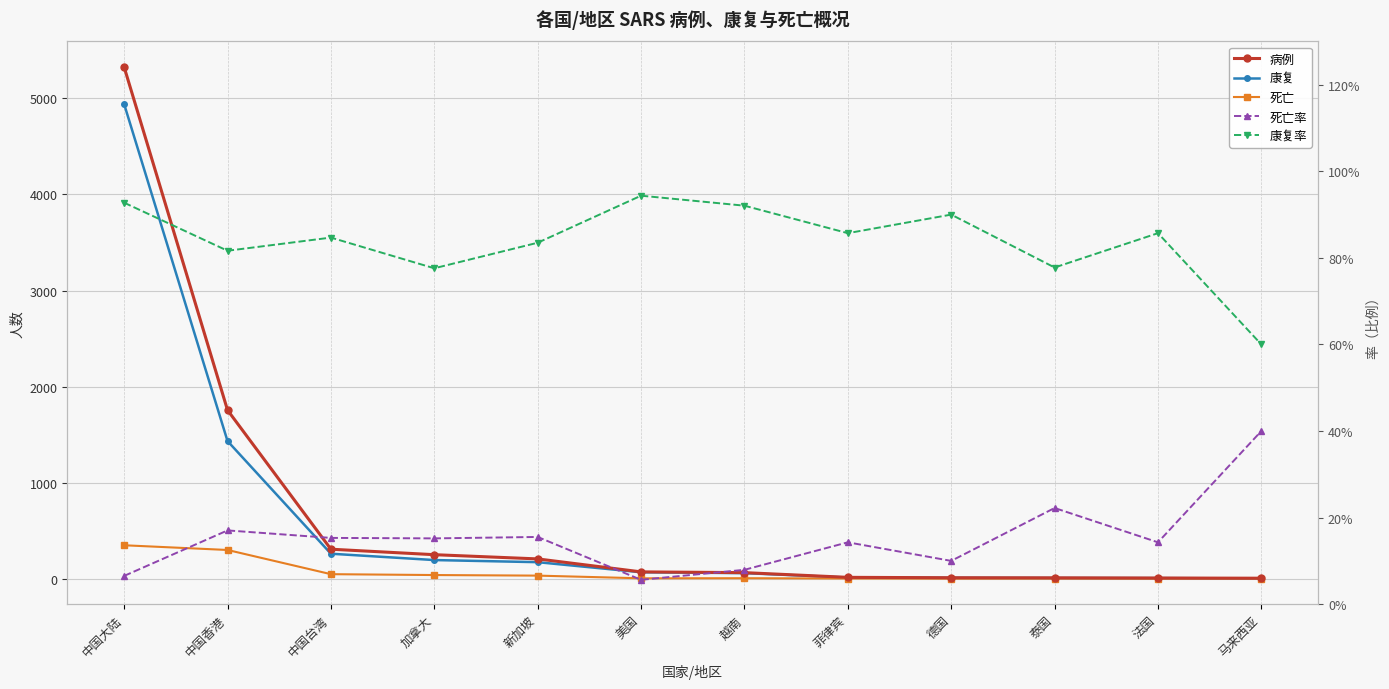

Rank the categories by 死亡 value from highest to lowest.

中国大陆, 中国香港, 中国台湾, 加拿大, 新加坡, 越南, 美国, 菲律宾, 泰国, 马来西亚, 德国, 法国